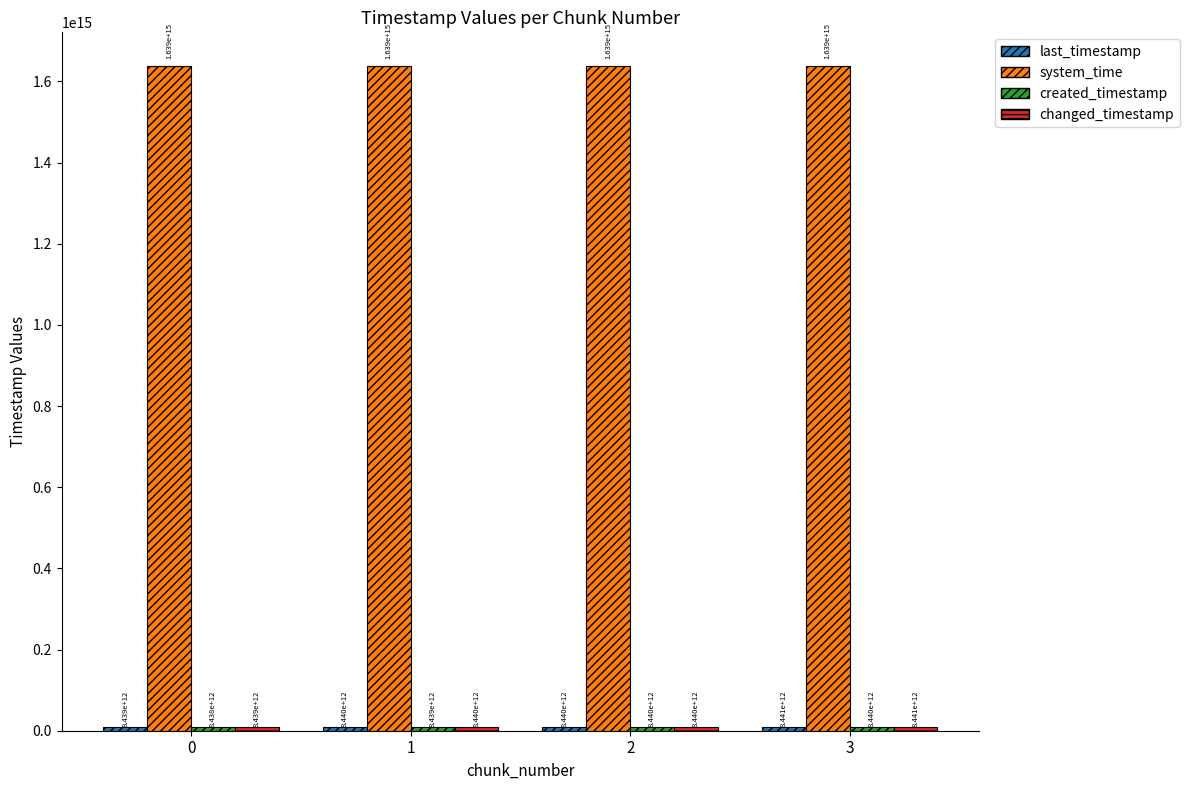

At how many categories does at least one series exceed 1314520370498400?

4